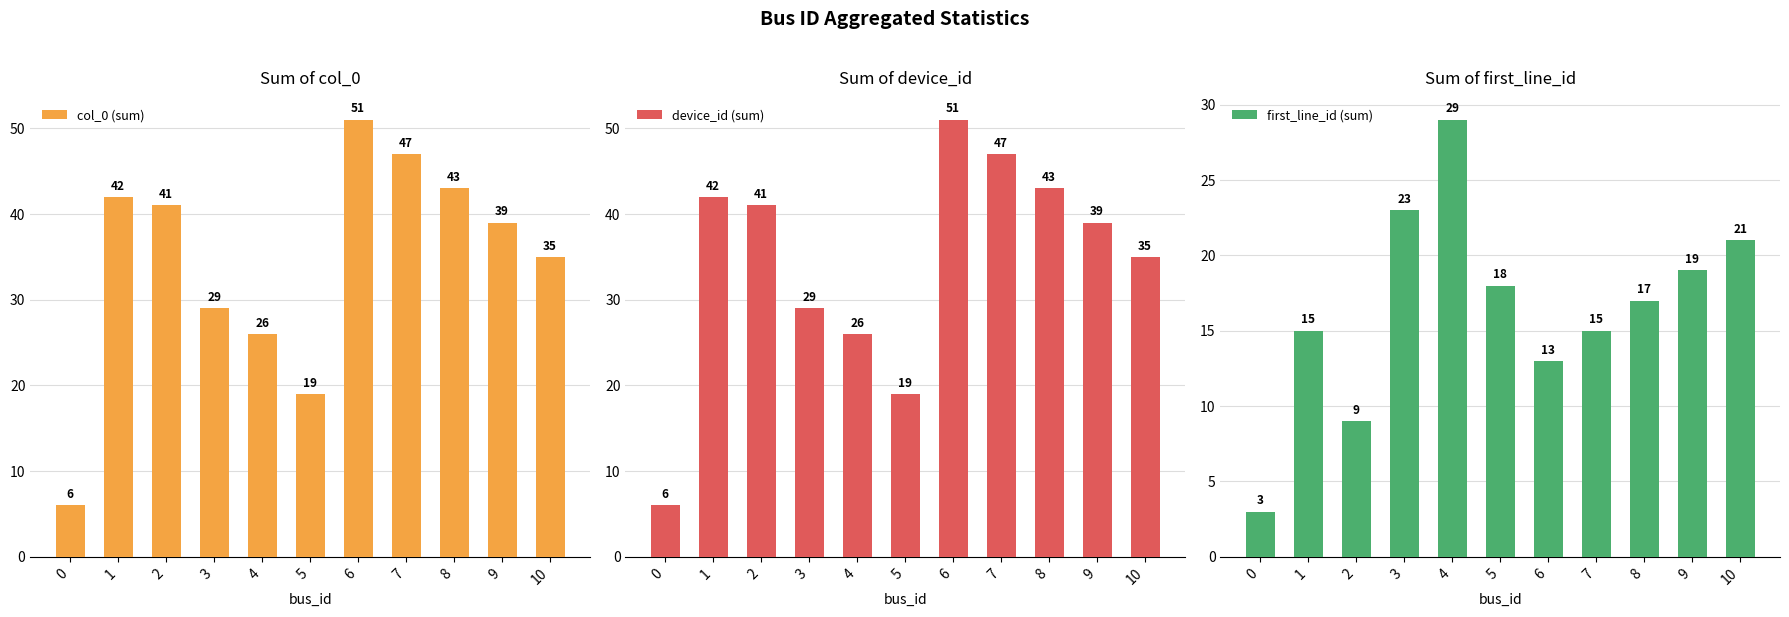

Are the bars horizontal?

No